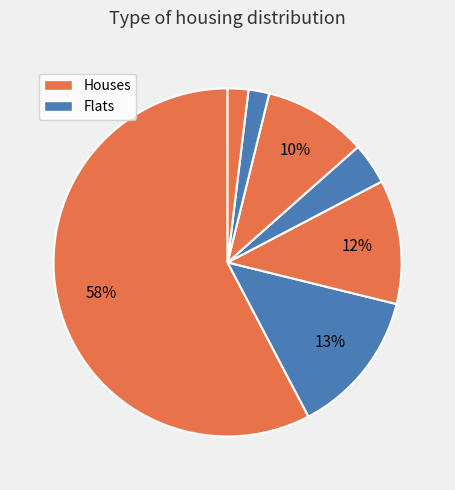

How many slices are in this pie chart?

7